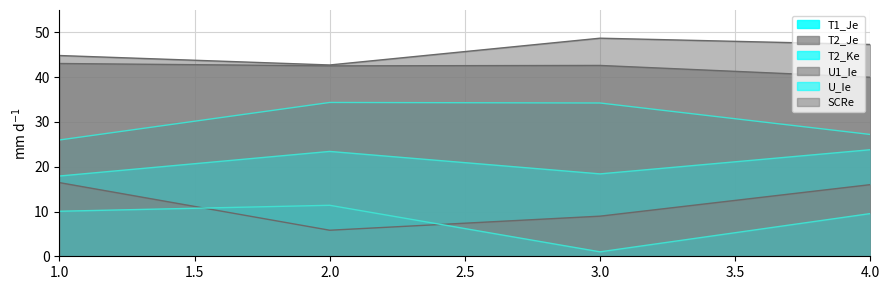

Reading right to left, what are all the values shown in this chart?

T1_Je: 27.2	34.2	34.4	26.0
T2_Je: 40.0	42.6	42.5	43.0
T2_Ke: 23.8	18.4	23.4	17.9
U1_Ie: 16.0	9.0	5.8	16.5
U_Ie: 9.5	1.0	11.4	10.1
SCRe: 47.3	48.7	42.7	44.8